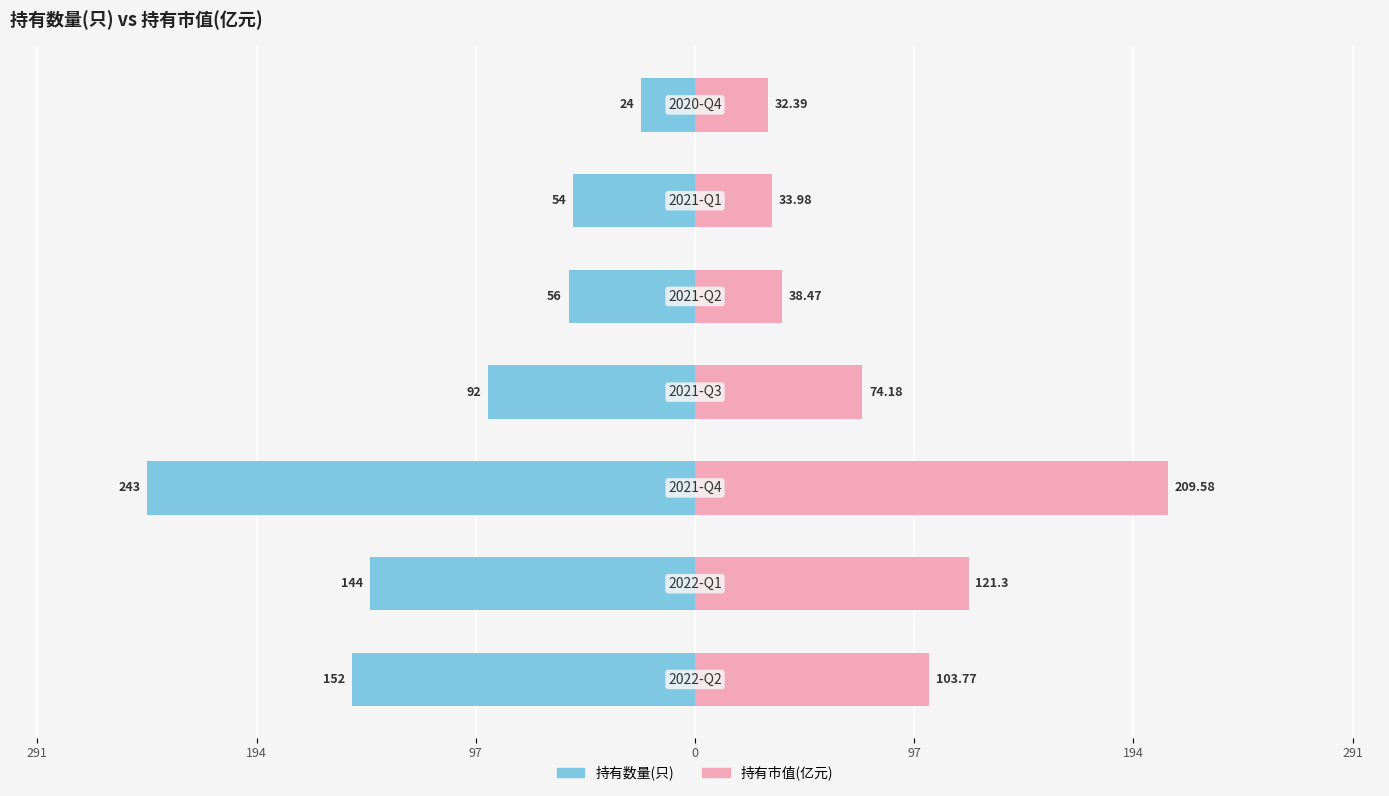

Reading left to right, transcribe all the data shown in this chart.

持有数量(只): 291=-152.0	194=-144.0	97=-243.0	0=-92.0	97=-56.0	194=-54.0	291=-24.0
持有市值(亿元): 291=103.8	194=121.3	97=209.6	0=74.2	97=38.5	194=34.0	291=32.4